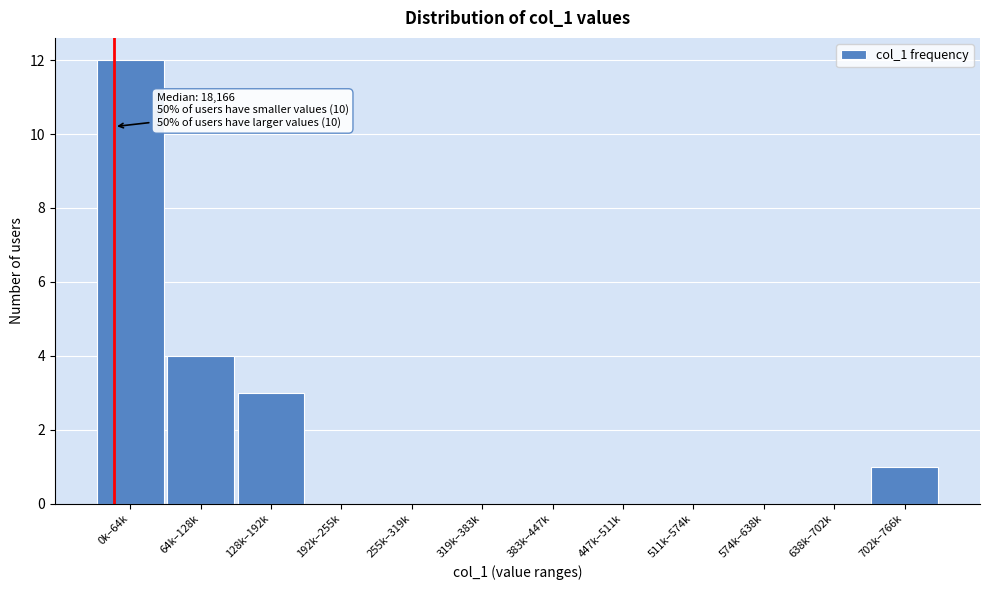

Reading right to left, transcribe all the data shown in this chart.

702k–766k=1	638k–702k=0	574k–638k=0	511k–574k=0	447k–511k=0	383k–447k=0	319k–383k=0	255k–319k=0	192k–255k=0	128k–192k=3	64k–128k=4	0k–64k=12